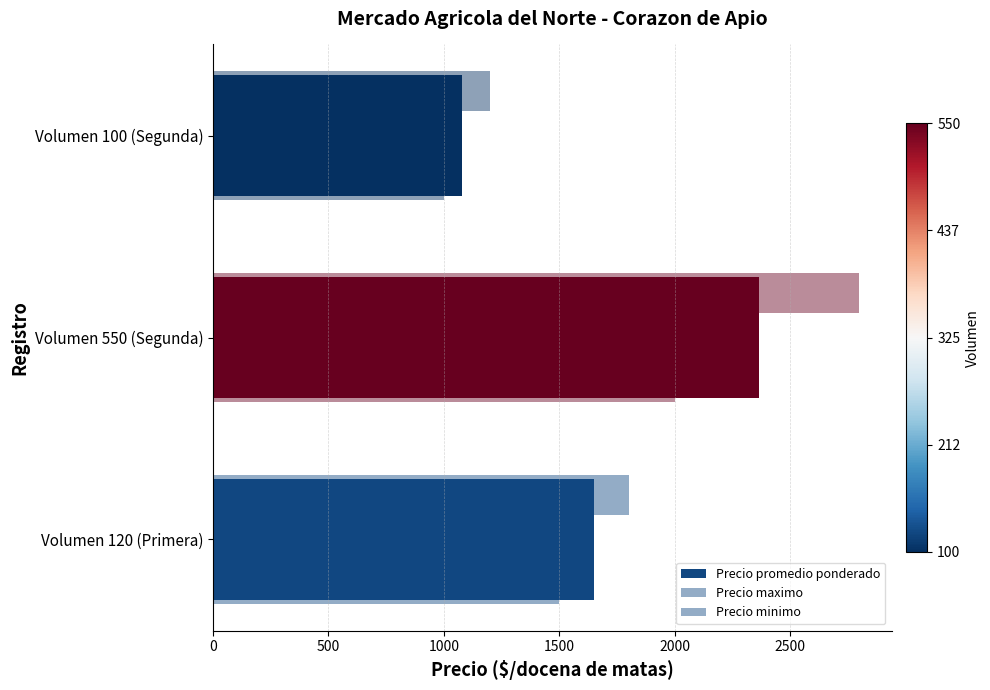

What is the maximum value shown in the chart?

2800